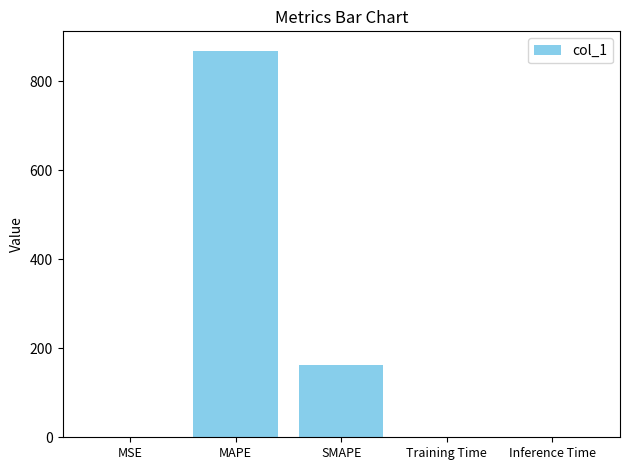

Is it true that the value at MSE is 0.3?

True